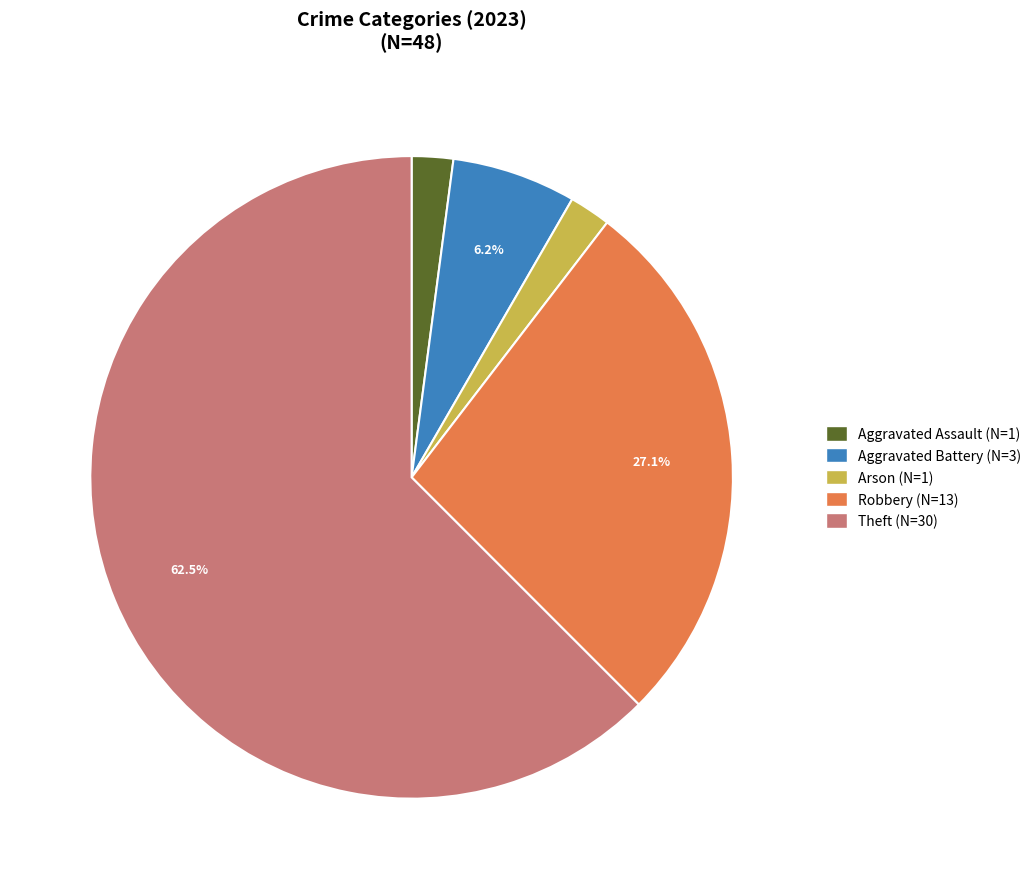

Is there any slice that represents more than half of the pie?

Yes